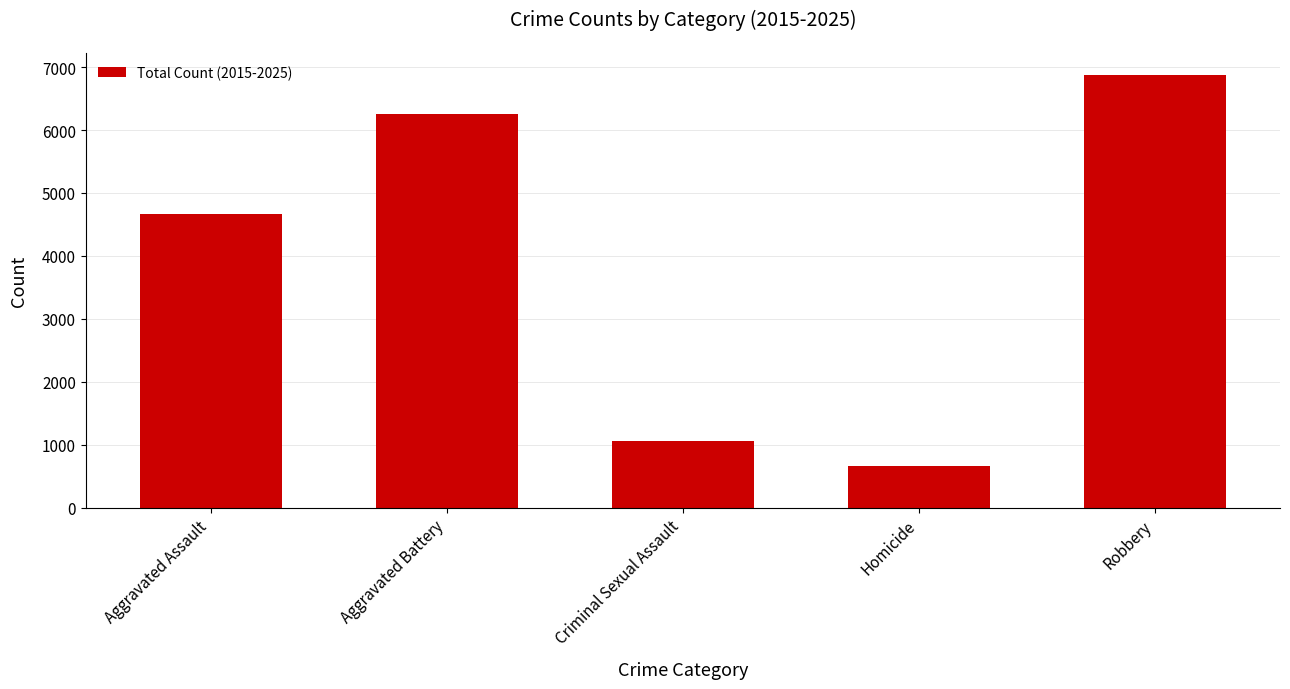

What is the change in value from Criminal Sexual Assault to Robbery?

+5819